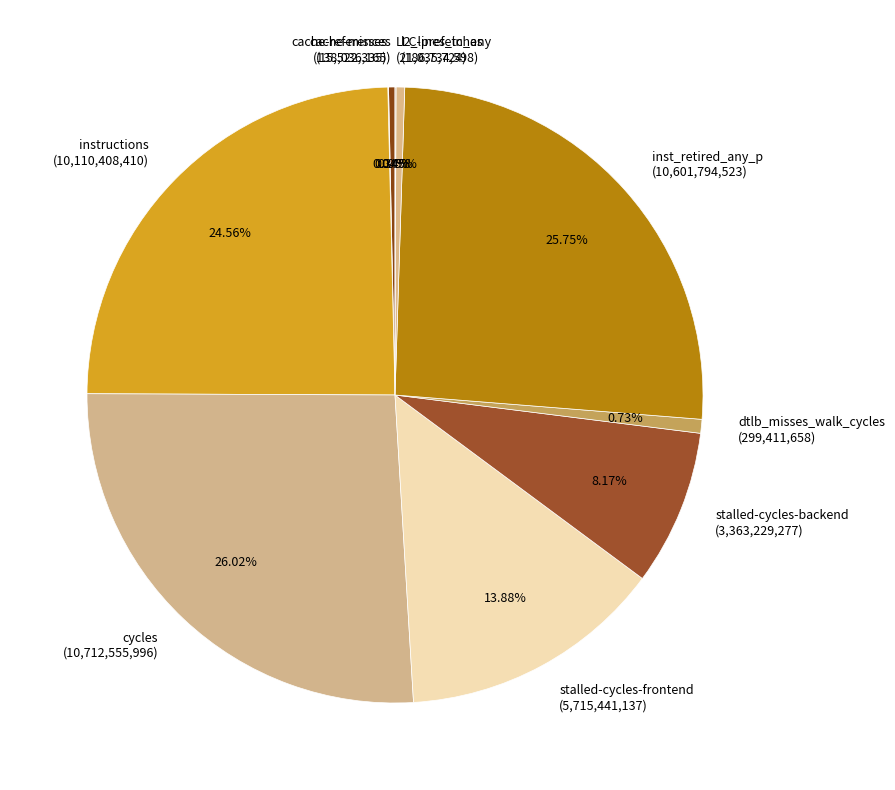

Does stalled-cycles-frontend account for over 50% of the chart?

No